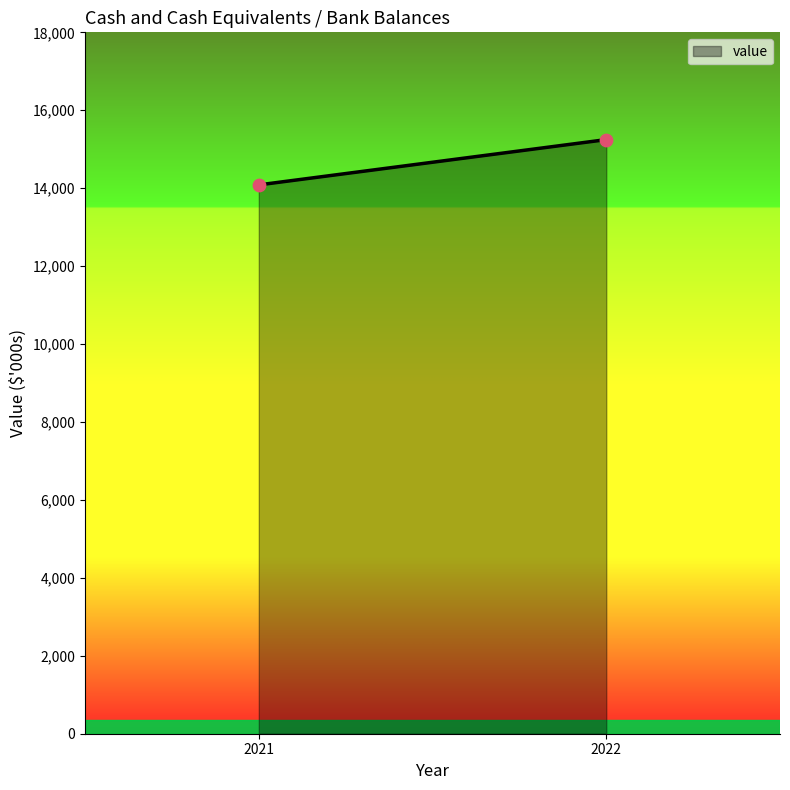

What is the average X value?

2022